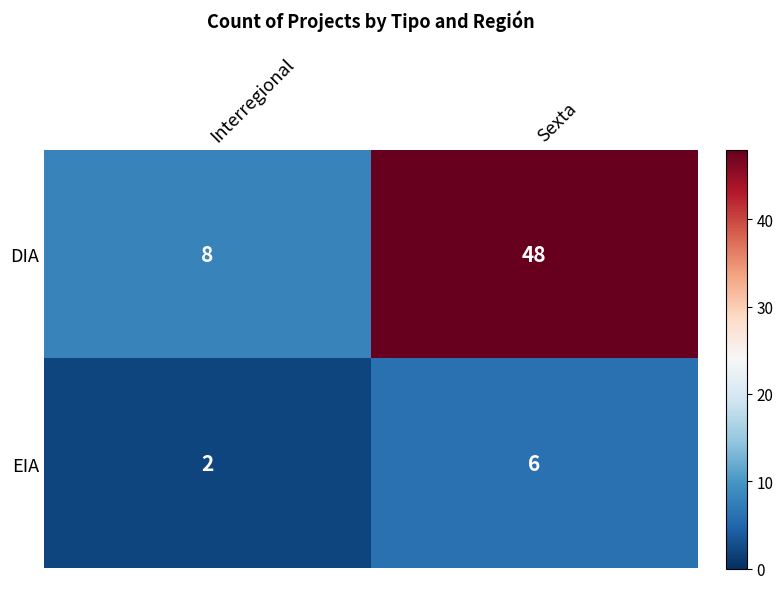

Reading right to left, list all the values displayed in this chart.

DIA: Sexta=48	Interregional=8
EIA: Sexta=6	Interregional=2